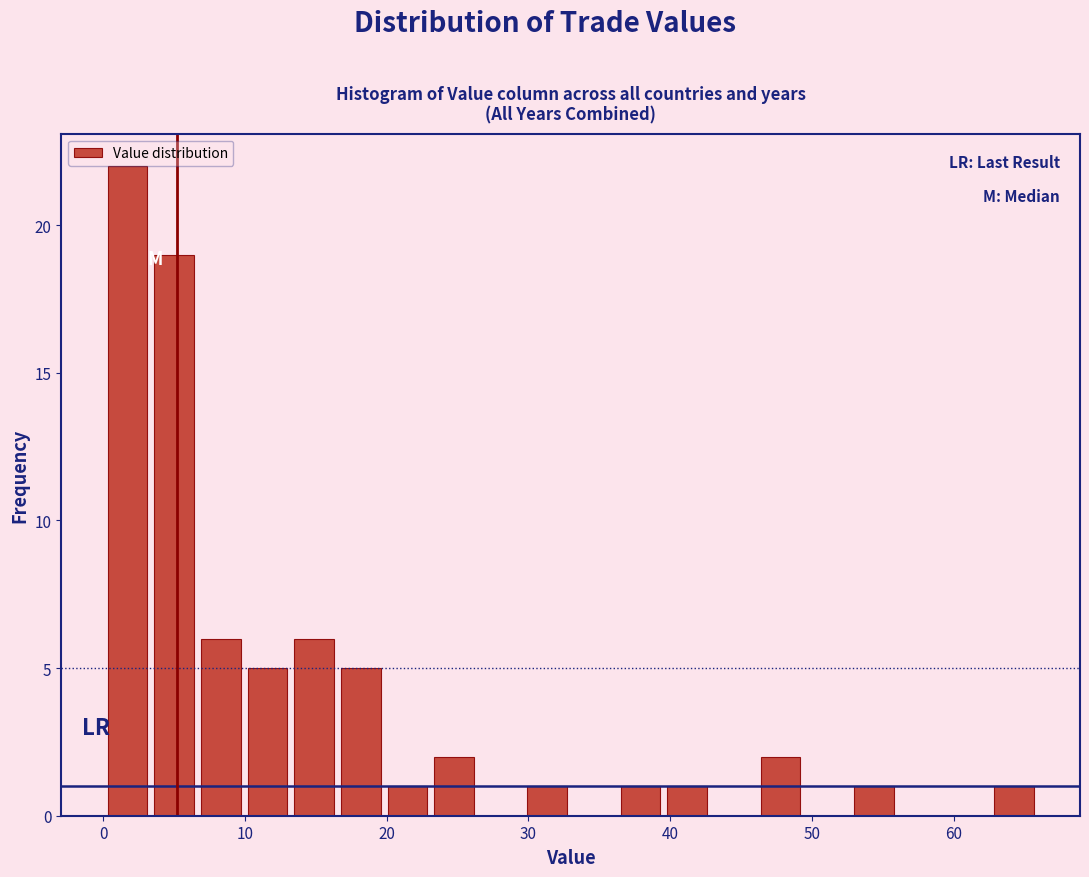

Around what value on the x-axis is the tallest bar? Give the approximate position of its centre, as read against the axis.

2